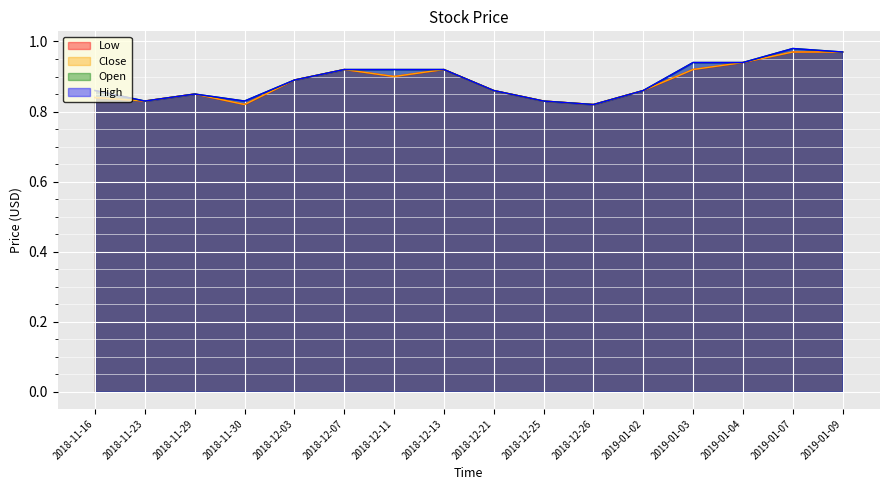

What is the difference between the Open values at 2018-11-23 and 2018-12-13?

0.1